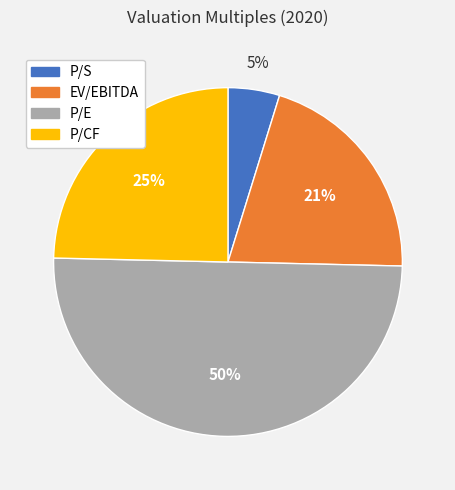

Do P/S and P/CF together represent more than half of the pie?

No